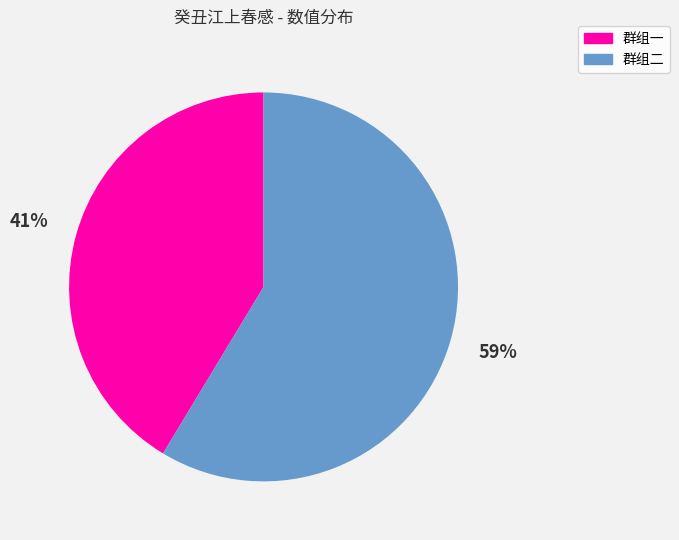

Rank the categories by value from highest to lowest.

群组二, 群组一